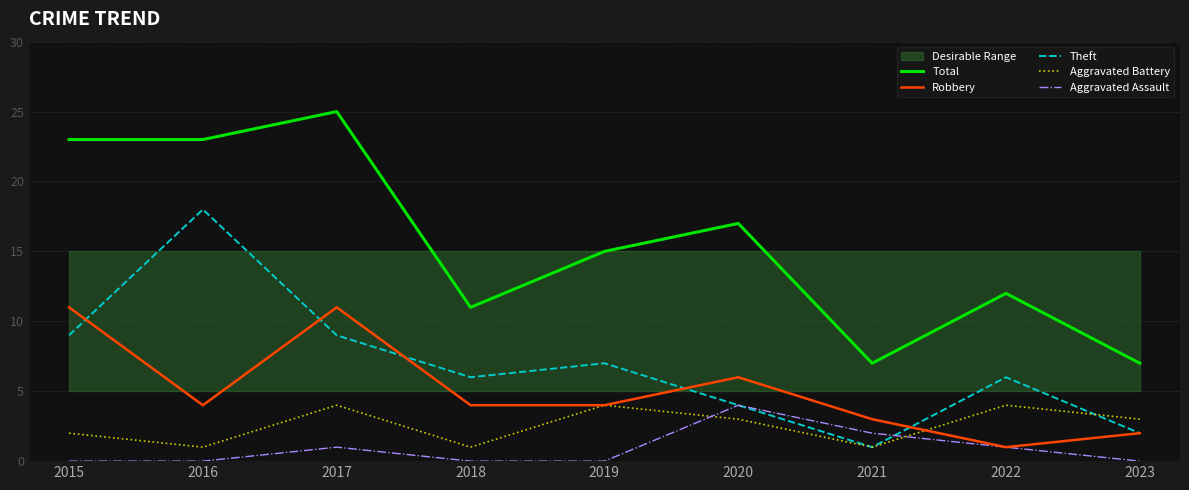

Between 2015 and 2023, which series saw the biggest shift?

Total